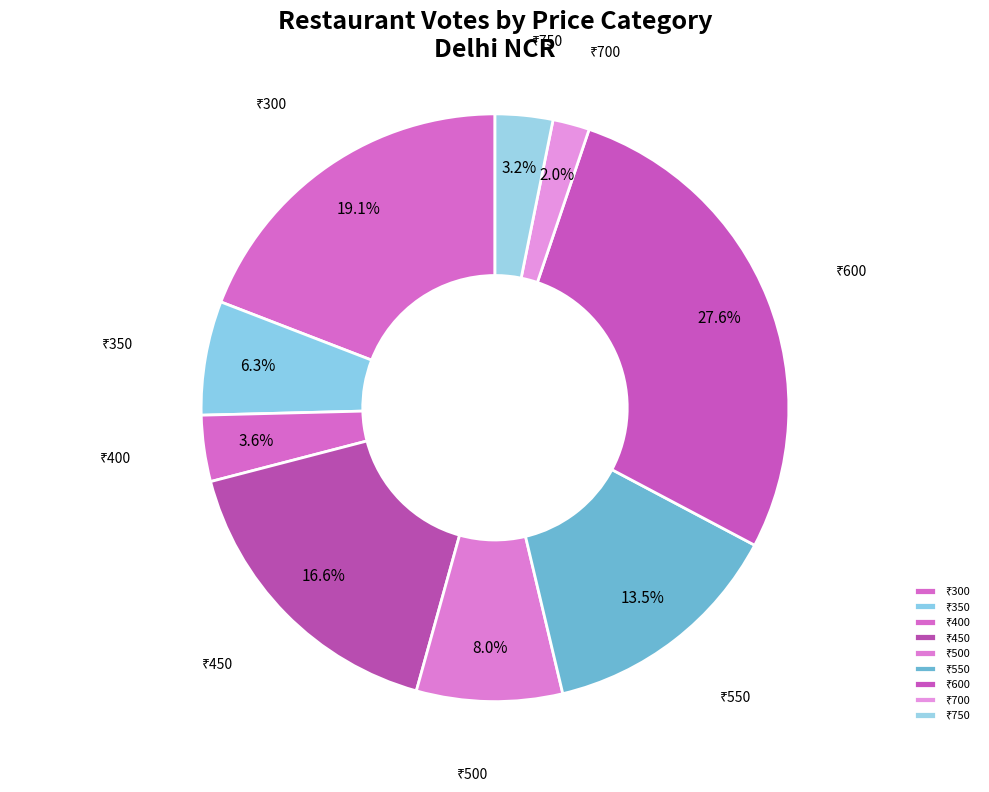

How many segments does this pie chart have?

9